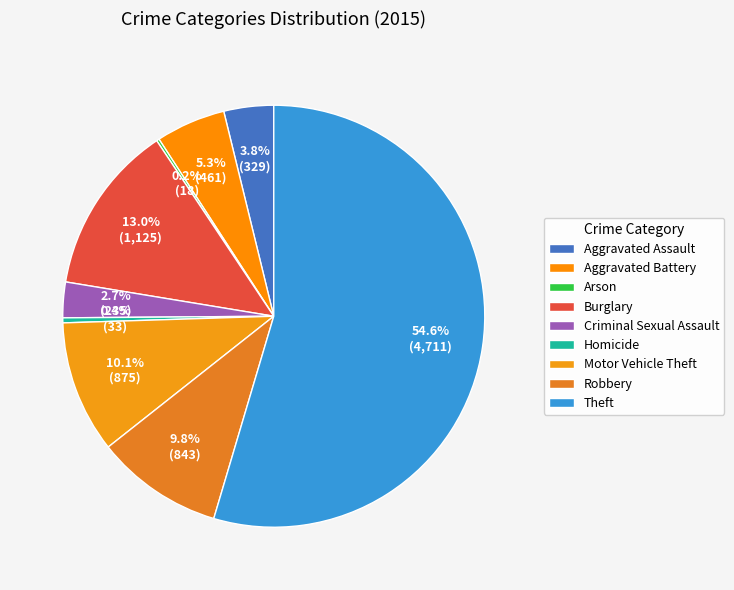

To the nearest percent, what portion does Robbery represent?

10%